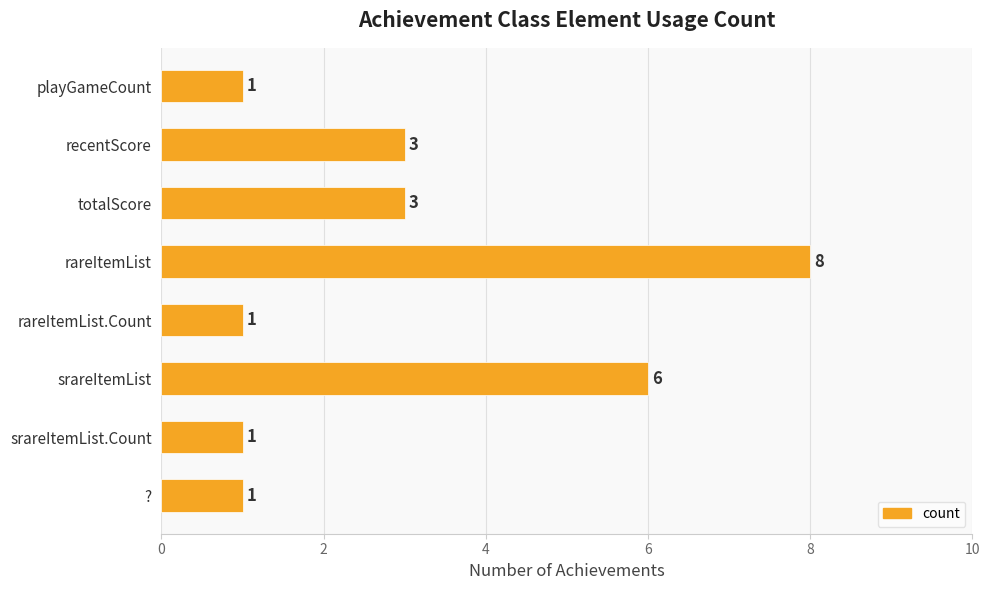

Read the value at recentScore.

3